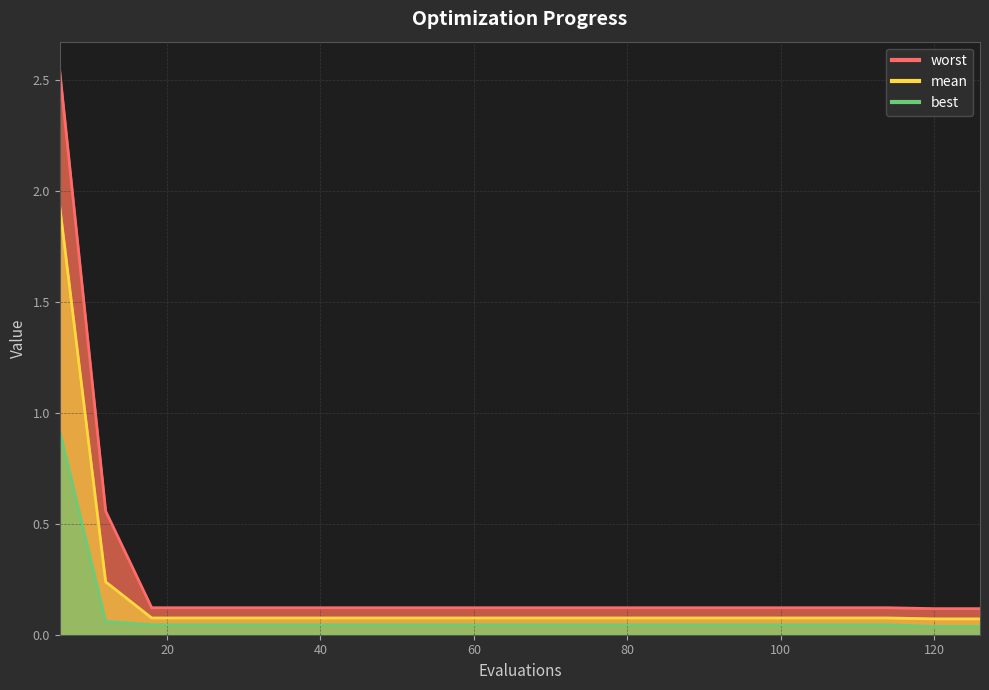

At which label is best closest to 0?

120